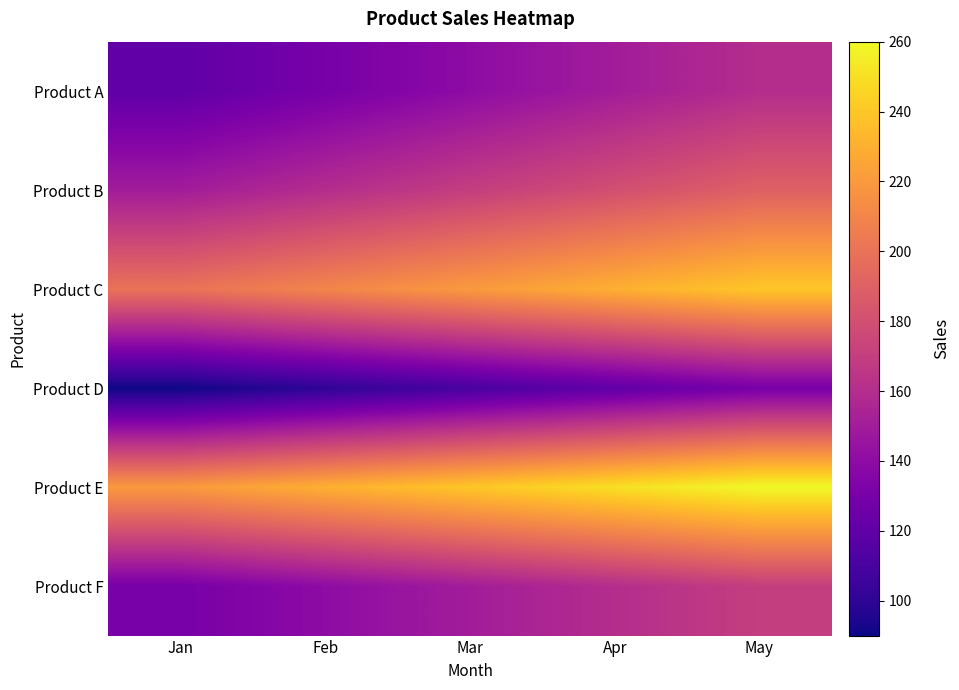

Which series has the largest total across all categories?

Product E